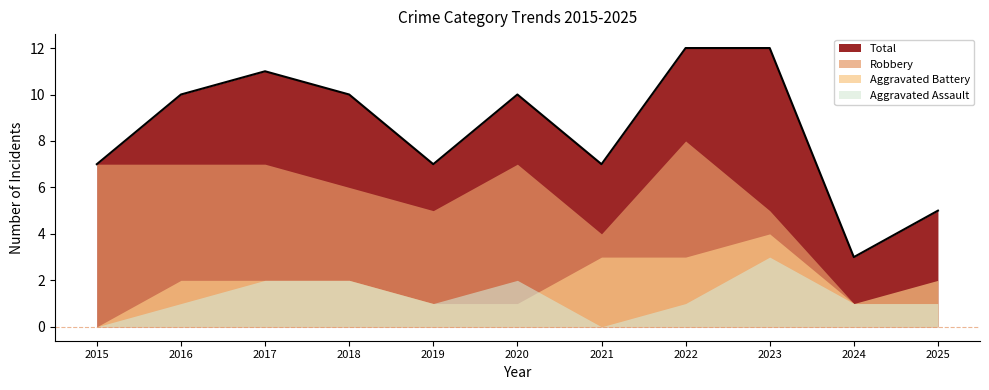

At which category is the sum across all series the highest?

2022